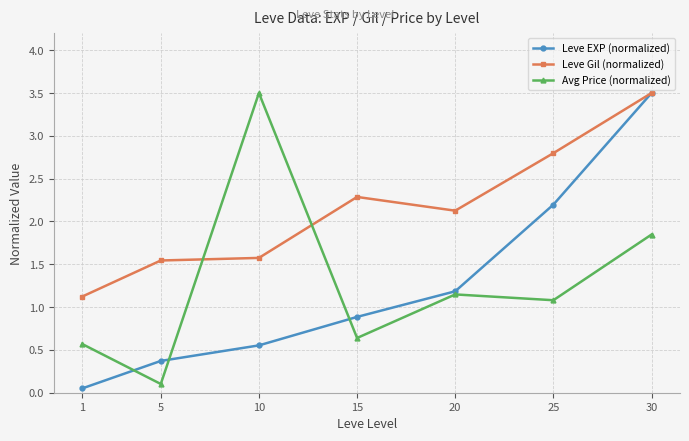

True or false: Leve EXP (normalized) has more than 2 points higher than both neighbors.

False